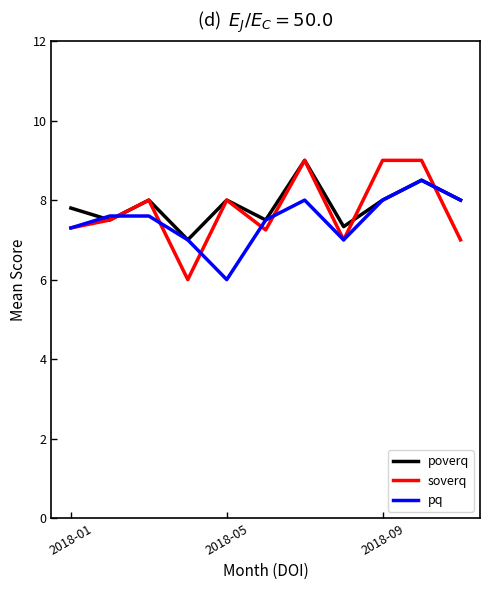

Which series has the widest spread of values?

soverq